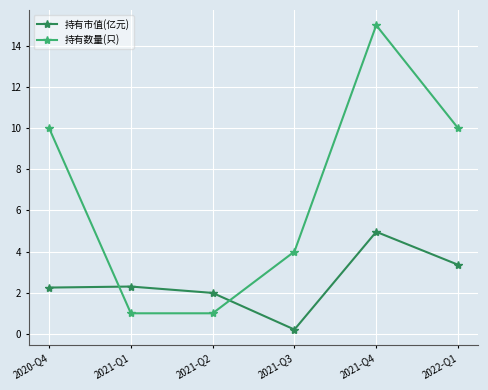

List the series in order of their overall mean, highest first.

持有数量(只), 持有市值(亿元)